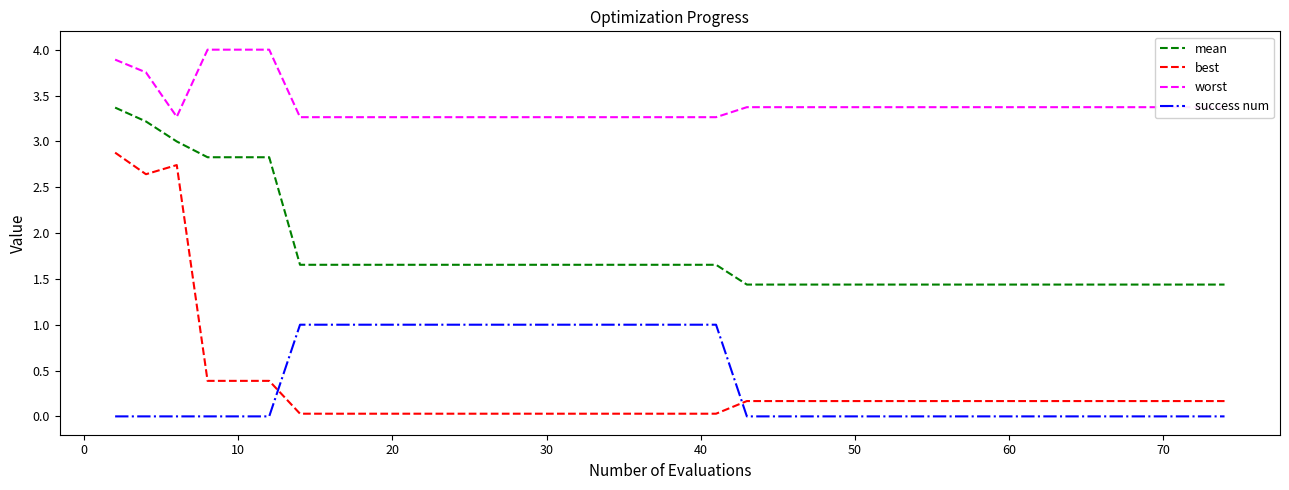

Rank the series by their maximum value, from highest to lowest.

worst, mean, best, success num